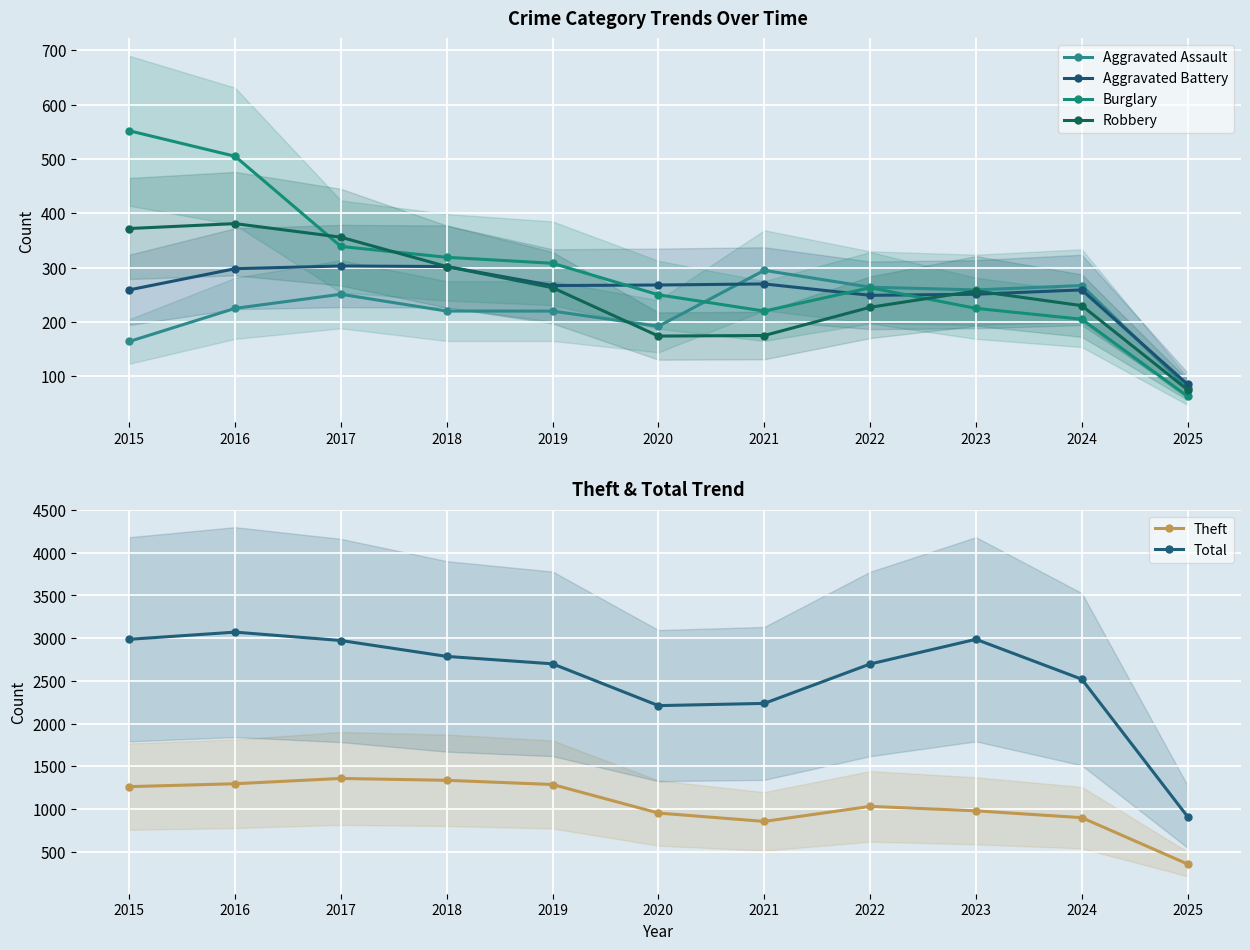

In Theft, how many points are higher than both neighbors (excluding endpoints)?

2